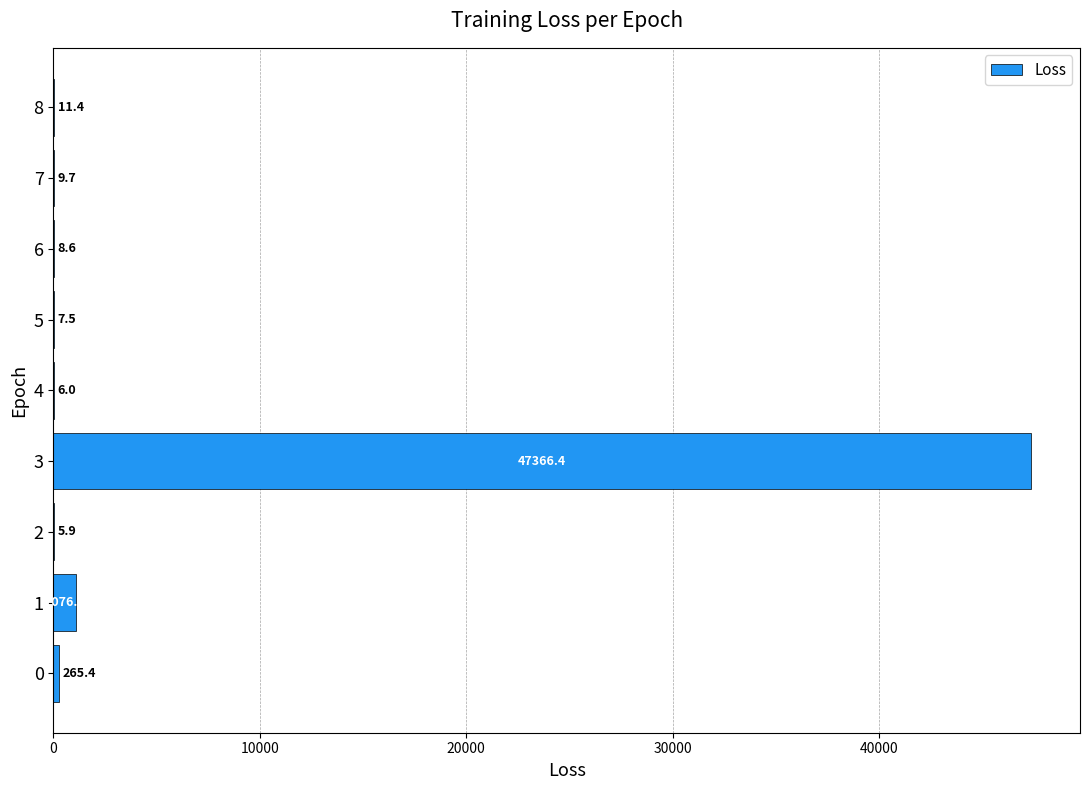

The value at 3 is 10326.8. True or false?

False